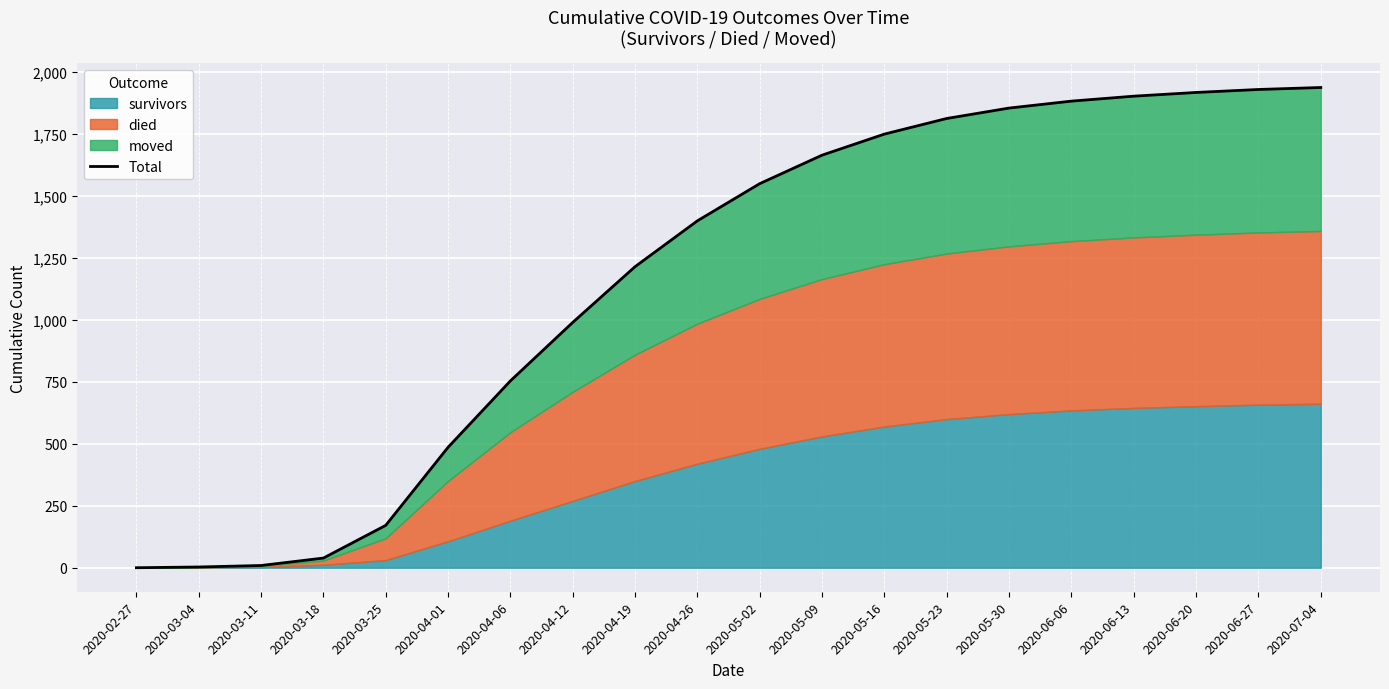

True or false: the data shows 2509 at 2020-06-13.

False